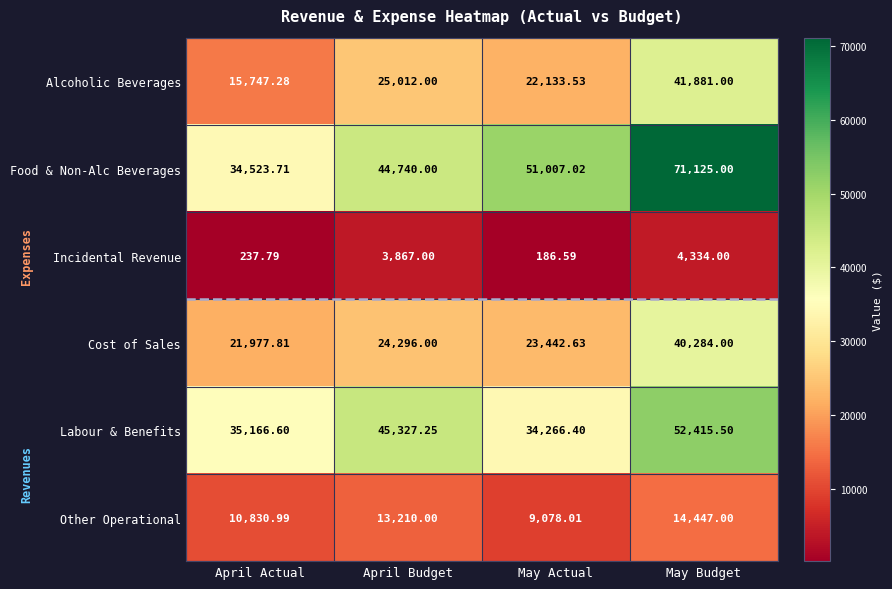

At which label is Incidental Revenue closest to 2260?

April Budget